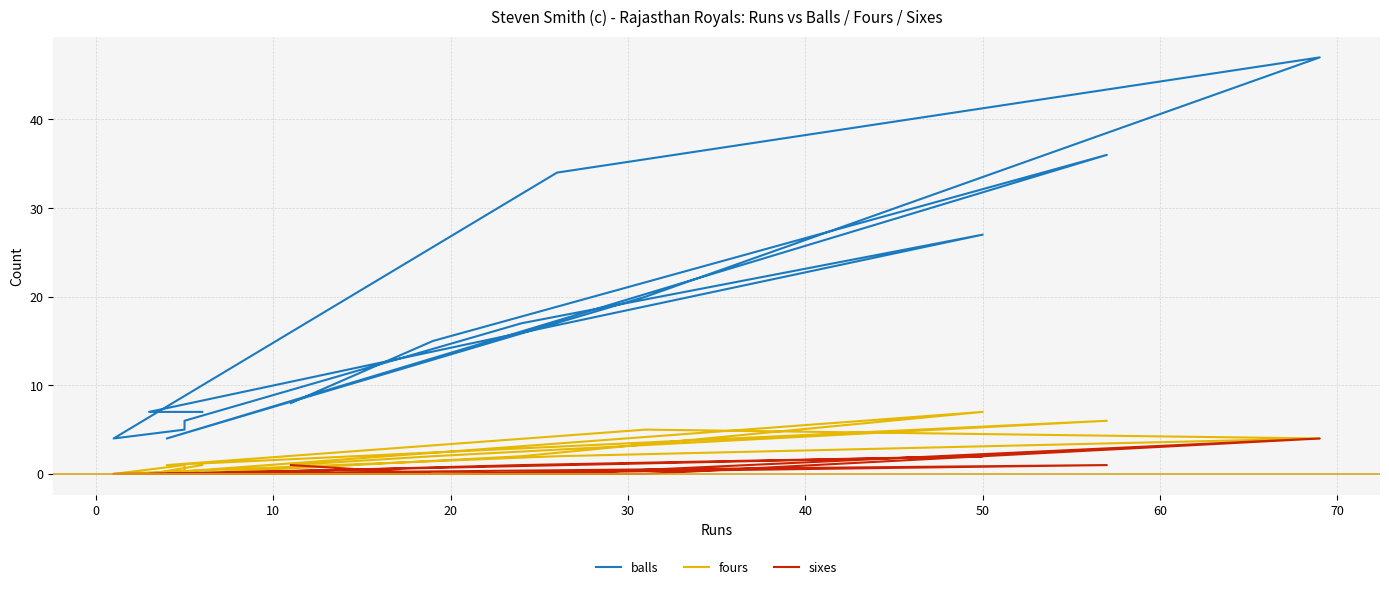

What are all the series names shown in the legend?

balls, fours, sixes